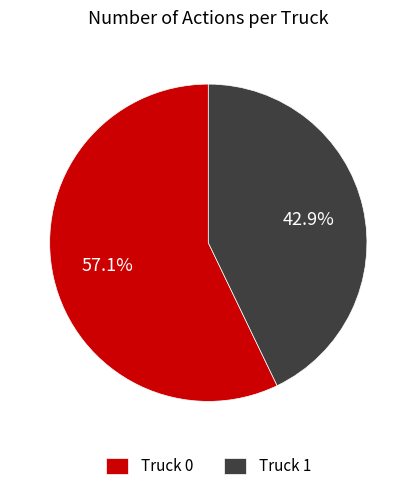

How many slices are in this pie chart?

2